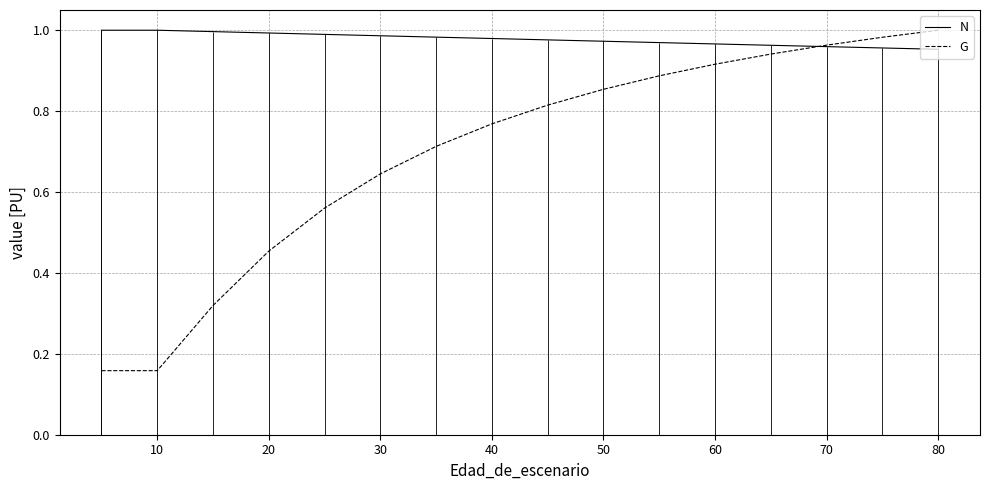

Is the value of N at 15 greater than the value of G at 50?

Yes